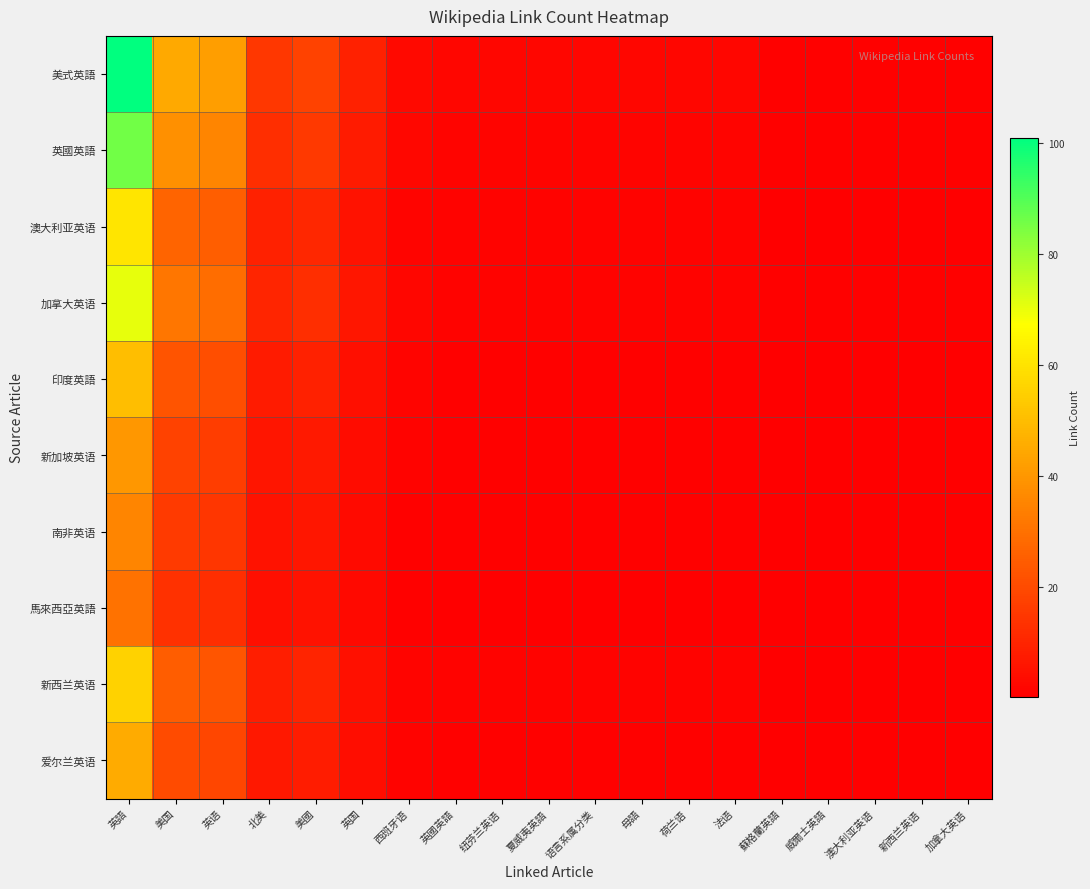

At 英國英語, list the series in order from smallest to largest.

馬來西亞英語, 南非英语, 新加坡英语, 爱尔兰英语, 印度英語, 新西兰英语, 澳大利亚英语, 加拿大英语, 英國英語, 美式英語